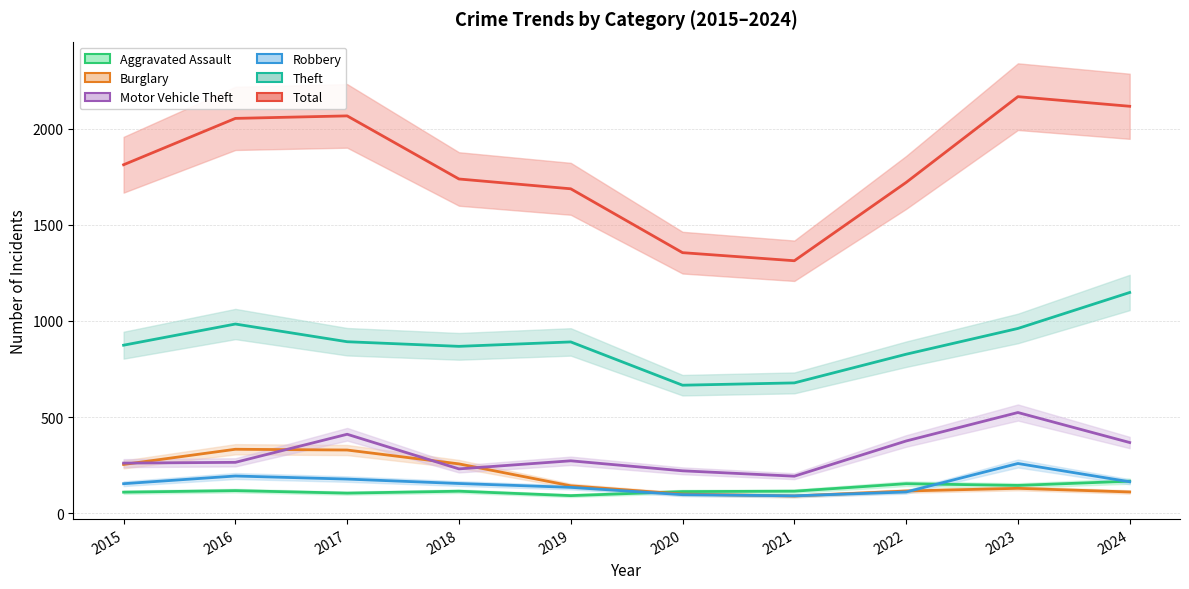

What is the value of the Burglary point at the 4th from the left?

257